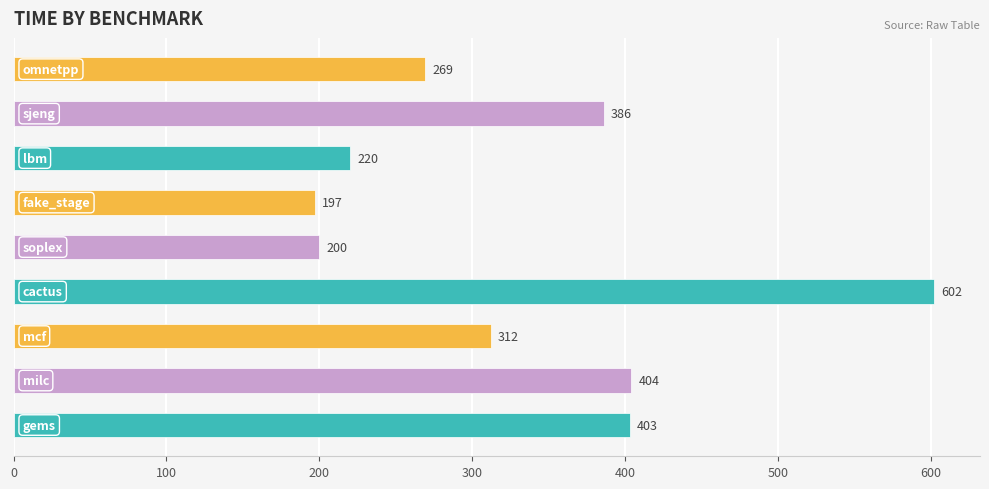

Reading top to bottom, transcribe all the data shown in this chart.

269	386	220	197	200	602	312	404	403